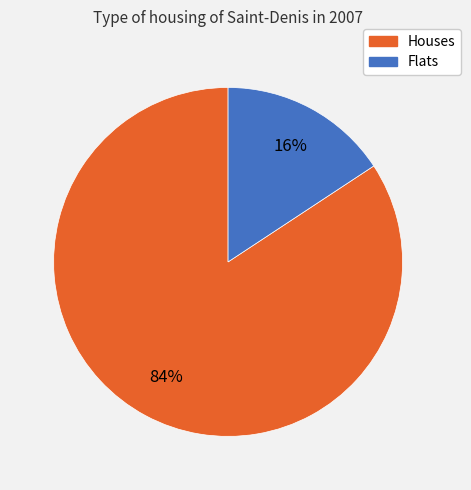

True or false: Houses accounts for 84% of the total.

True